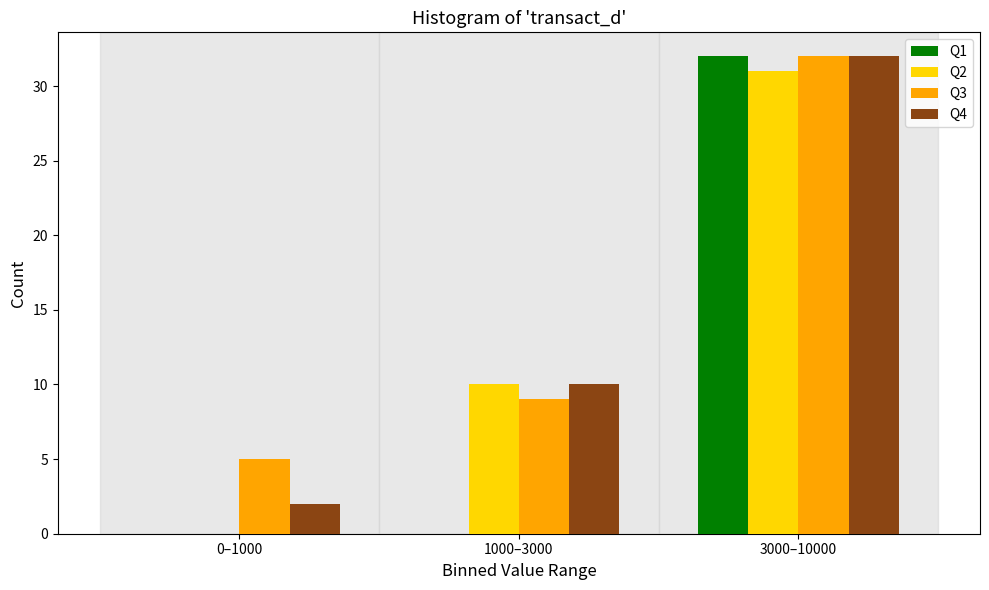

Is the value of Q1 at 0–1000 greater than the value of Q4 at 1000–3000?

No